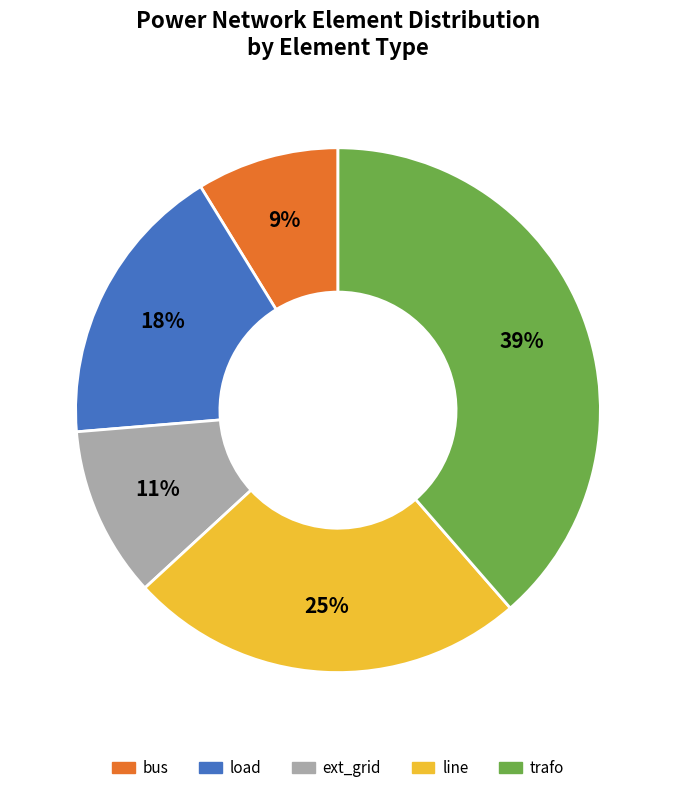

What is the largest slice in the pie chart?

trafo